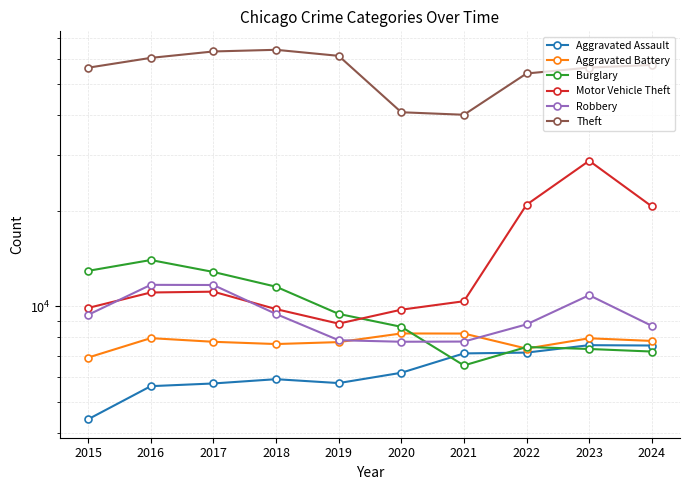

Reading left to right, list all the values displayed in this chart.

Aggravated Assault: 2015=4412	2016=5608	2017=5719	2018=5899	2019=5735	2020=6180	2021=7111	2022=7153	2023=7549	2024=7530
Aggravated Battery: 2015=6901	2016=7944	2017=7736	2018=7611	2019=7719	2020=8218	2021=8212	2022=7364	2023=7936	2024=7784
Burglary: 2015=12939	2016=13996	2017=12835	2018=11534	2019=9470	2020=8623	2021=6517	2022=7448	2023=7343	2024=7208
Motor Vehicle Theft: 2015=9888	2016=11060	2017=11126	2018=9805	2019=8825	2020=9764	2021=10381	2022=20897	2023=28742	2024=20647
Robbery: 2015=9406	2016=11691	2017=11677	2018=9464	2019=7825	2020=7739	2021=7749	2022=8777	2023=10845	2024=8684
Theft: 2015=56440	2016=60604	2017=63490	2018=64257	2019=61503	2020=40862	2021=40121	2022=54120	2023=56489	2024=57562